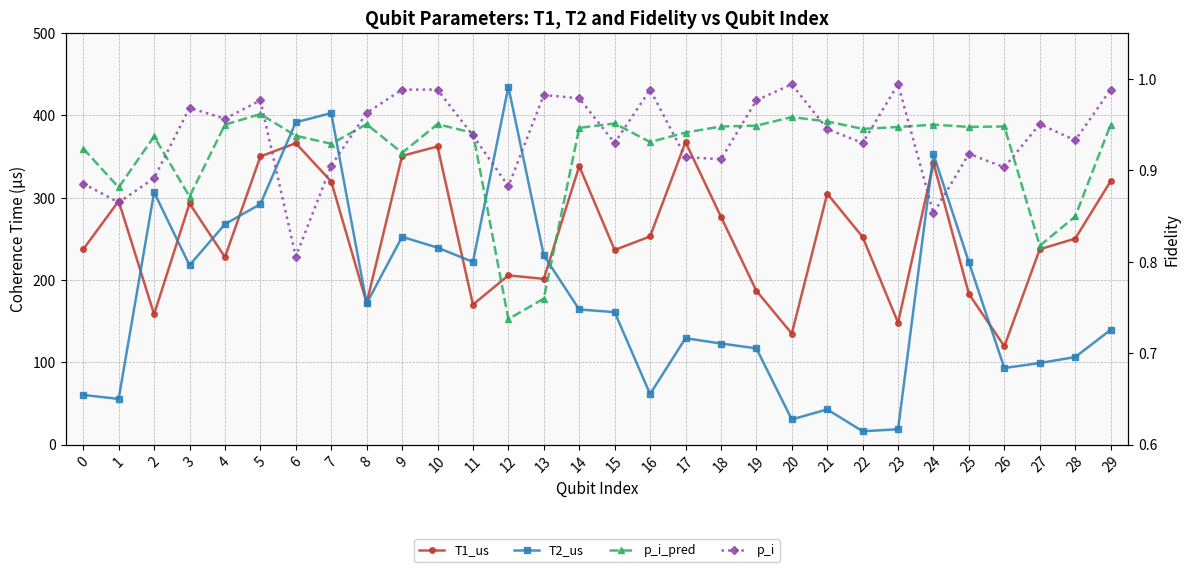

How many values in the T2_us series exceed 164?

15